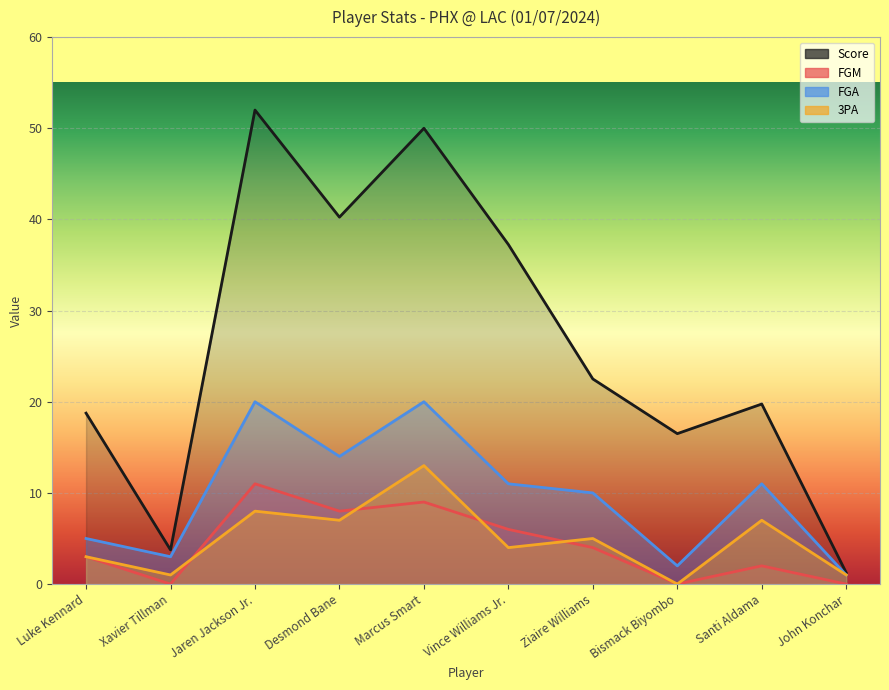

What position from the left is Santi Aldama?

9